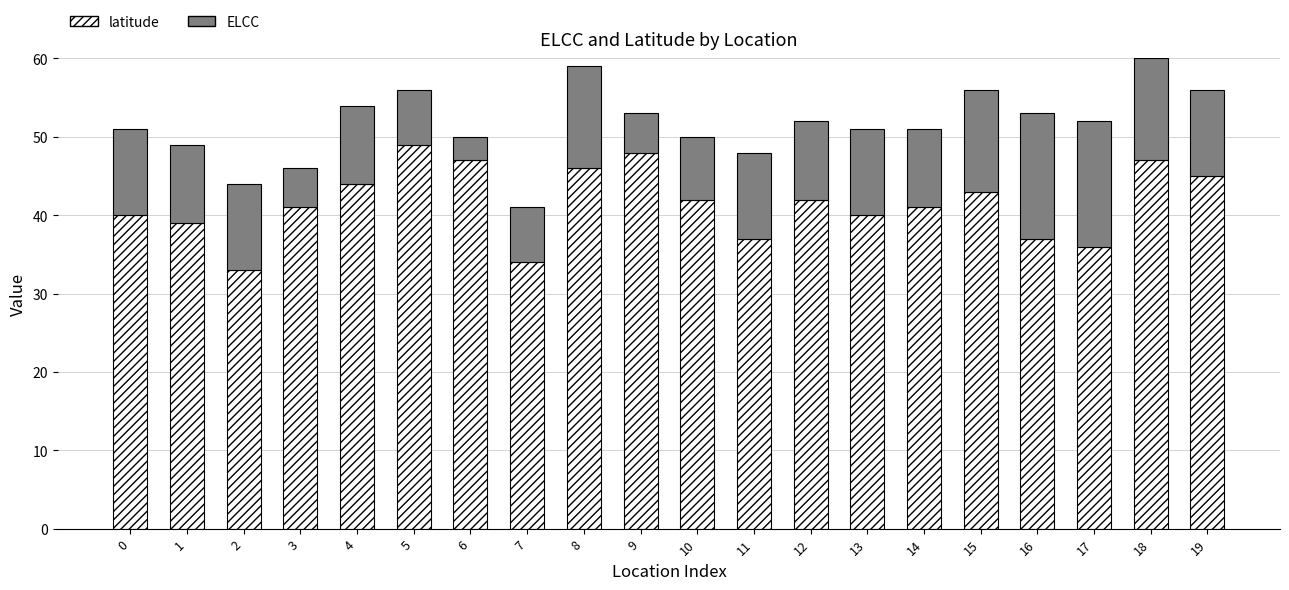

What is the sum of all latitude values?

831